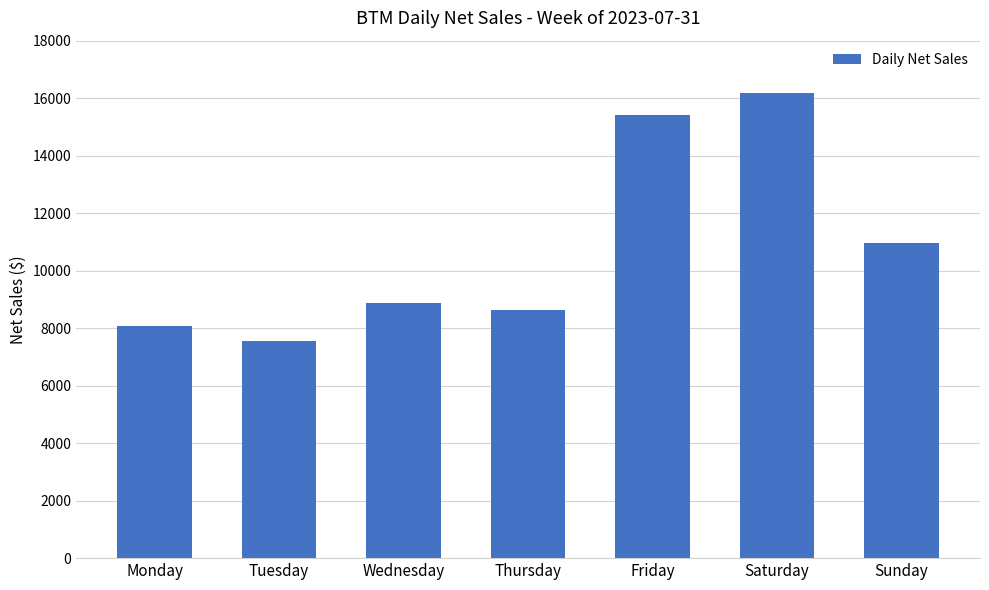

What is the smallest value displayed?

7550.7